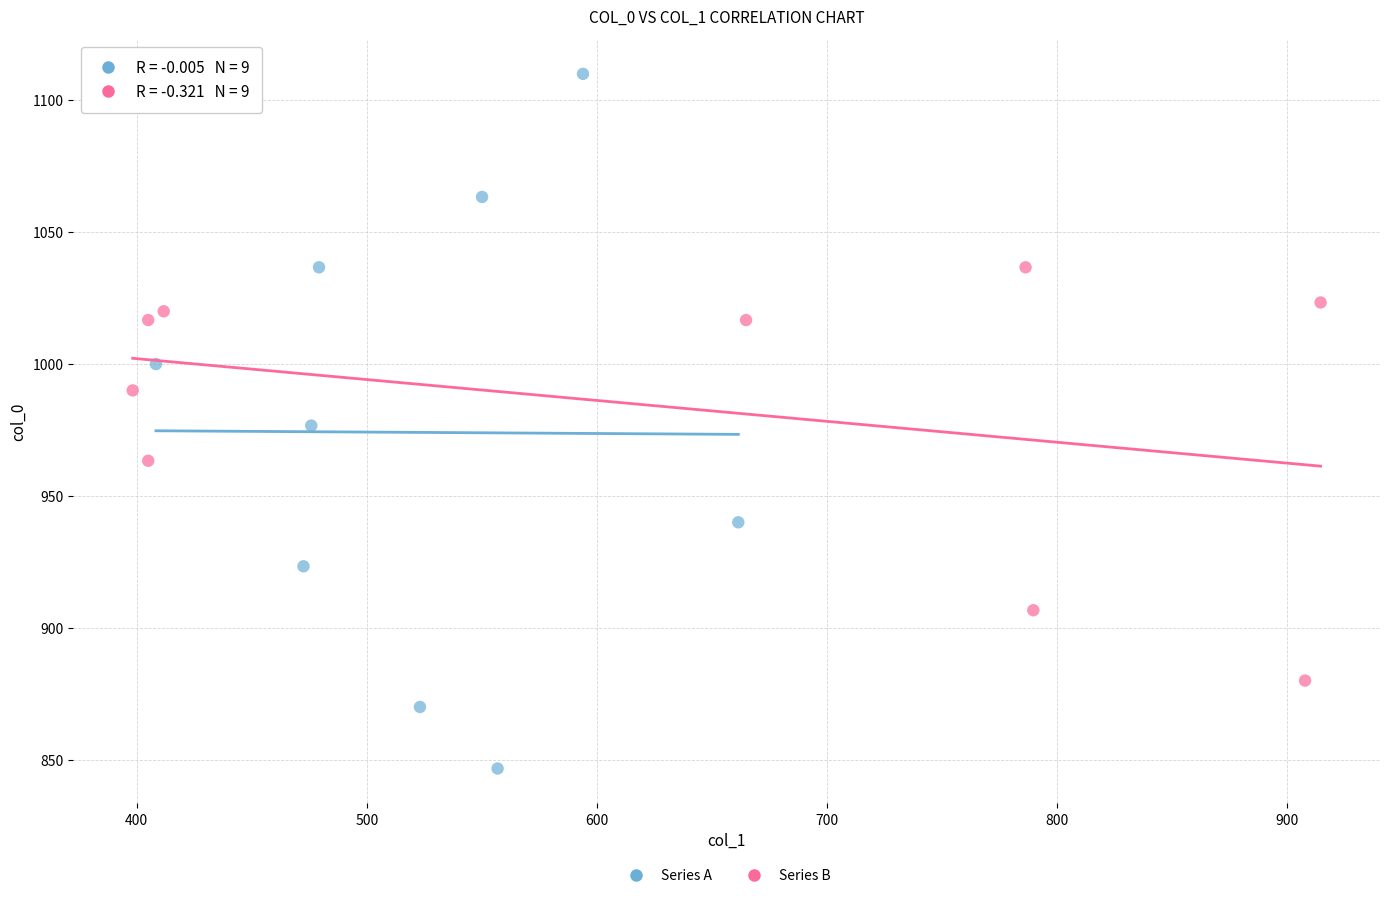

What are all the series names shown in the legend?

Series A, Series B